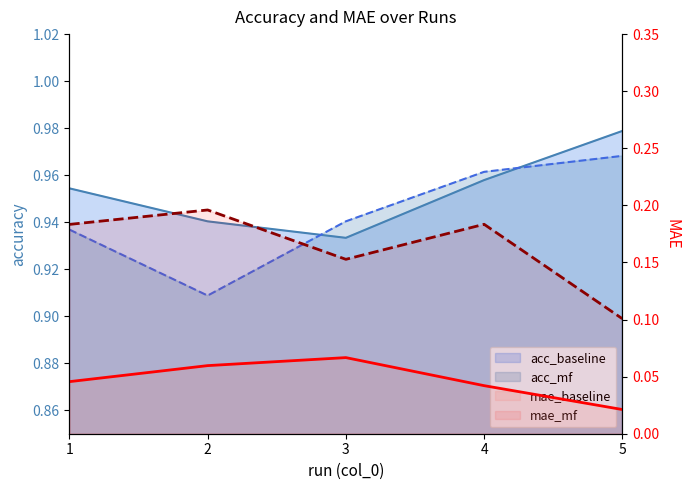

True or false: mae_baseline has more than 1 interior local peaks.

False